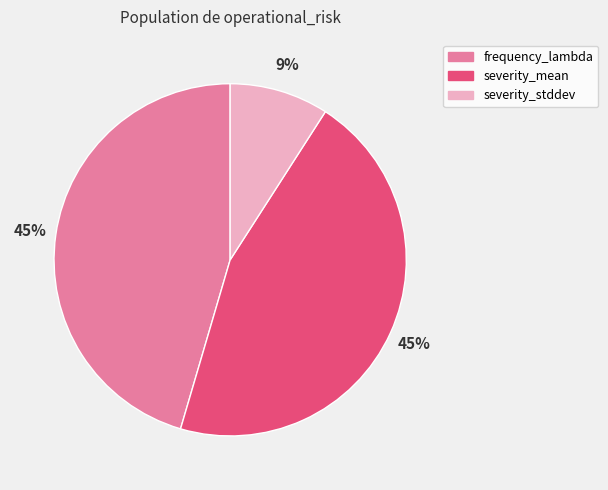

To the nearest percent, what portion does frequency_lambda represent?

45%